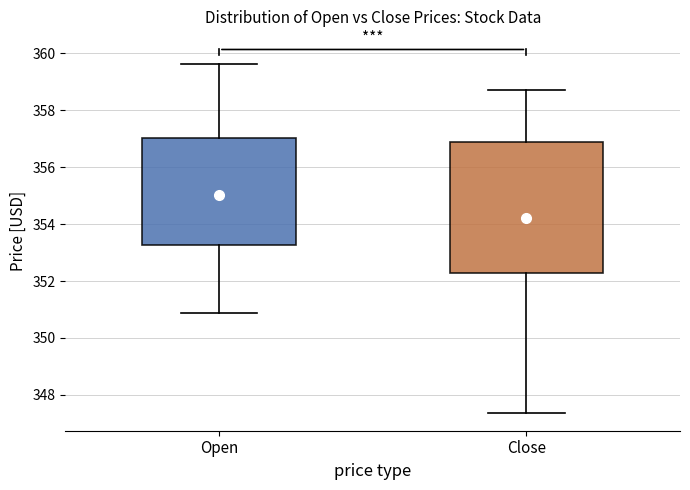

Where does the median line of the box for Open sit on the y-axis? The values are not printed on the chart, so give them approximately, as read against the axis.

354.6